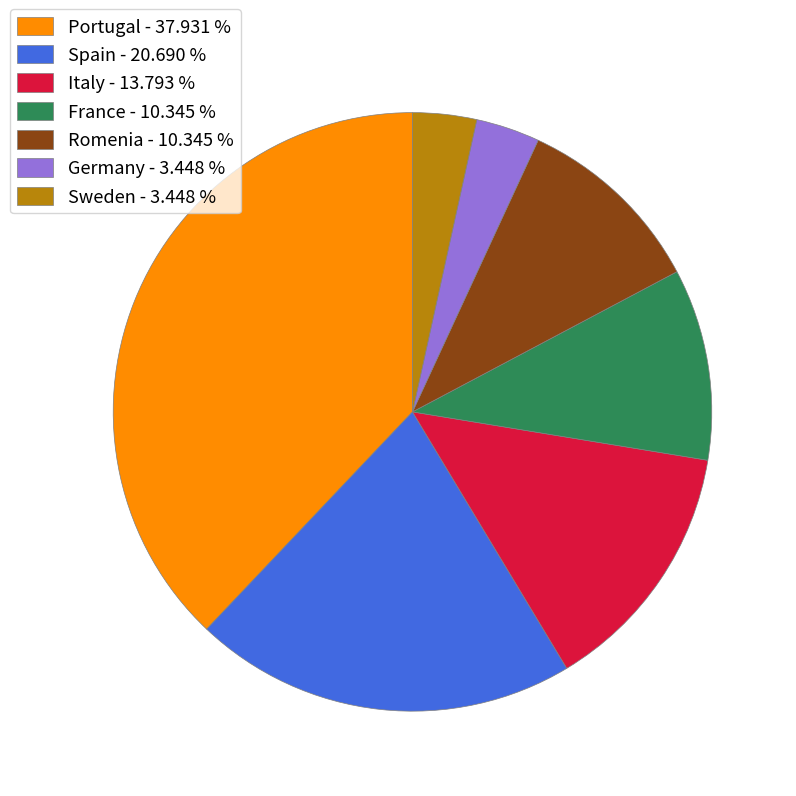

Count the number of slices in the pie.

7